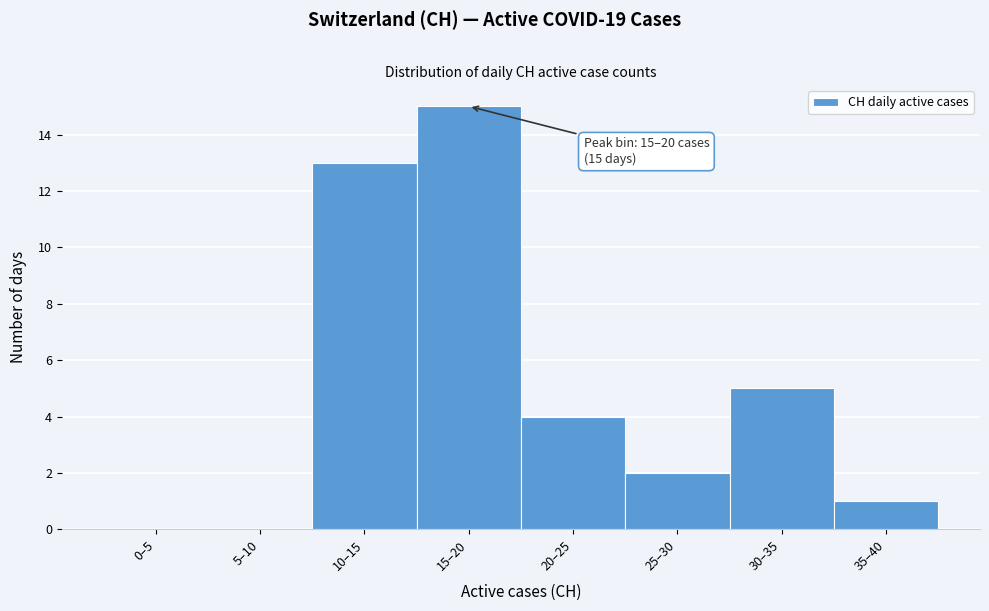

Reading right to left, what are all the values shown in this chart?

35–40=1	30–35=5	25–30=2	20–25=4	15–20=15	10–15=13	5–10=0	0–5=0